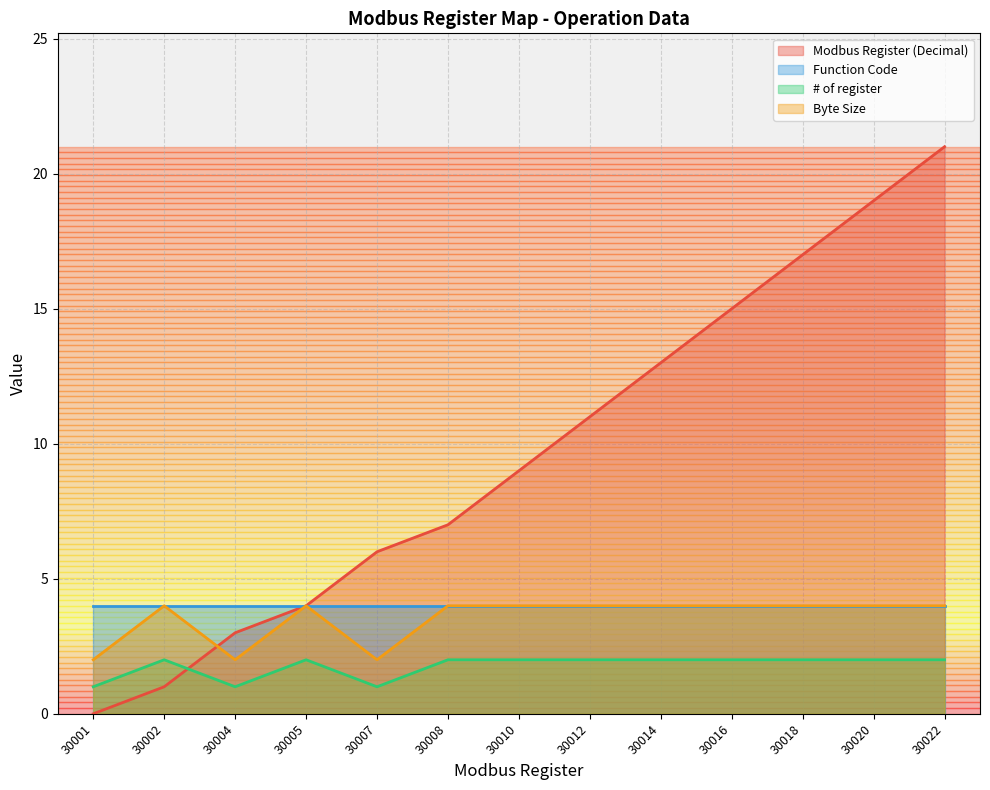

What value does the # of register series have at 30016?

2